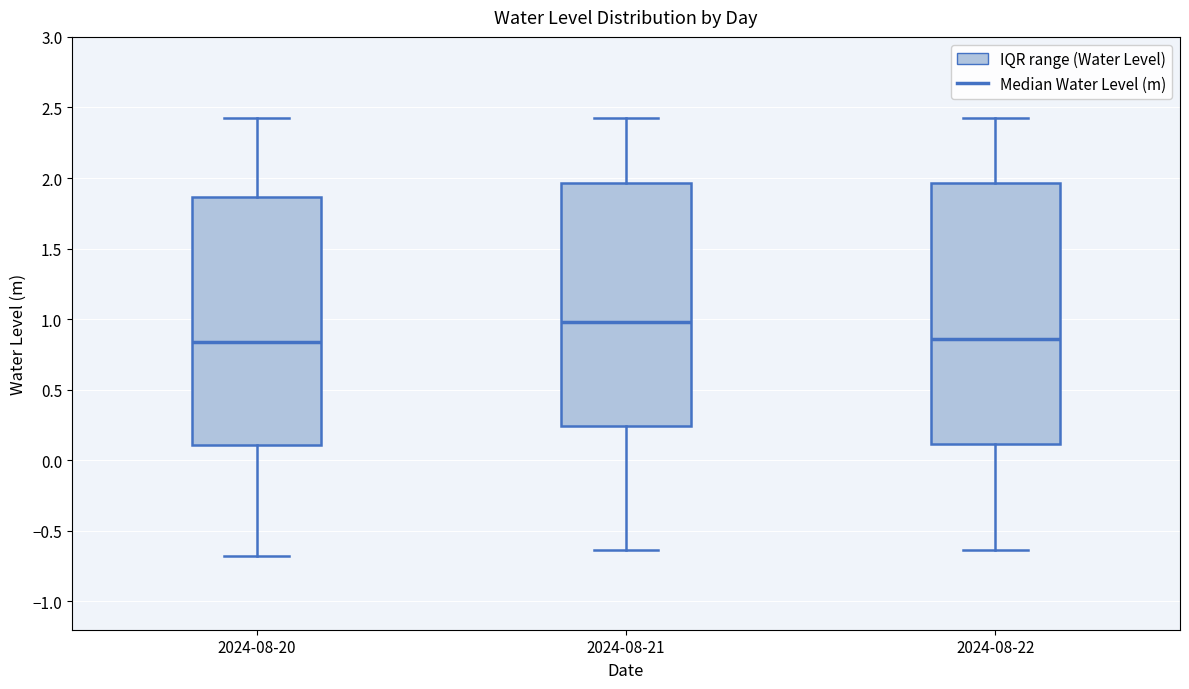

Reading left to right, transcribe this box plot: for each box, give where its median line is, the range the box spans, and where its two whiskers end, as read against the y-axis. The values are not printed on the chart, so give them approximately, as read against the axis.

2024-08-20: median 0.85, box 0.10 to 1.85, whiskers -0.70 to 2.40
2024-08-21: median 1.00, box 0.25 to 1.95, whiskers -0.65 to 2.40
2024-08-22: median 0.85, box 0.10 to 1.95, whiskers -0.65 to 2.40